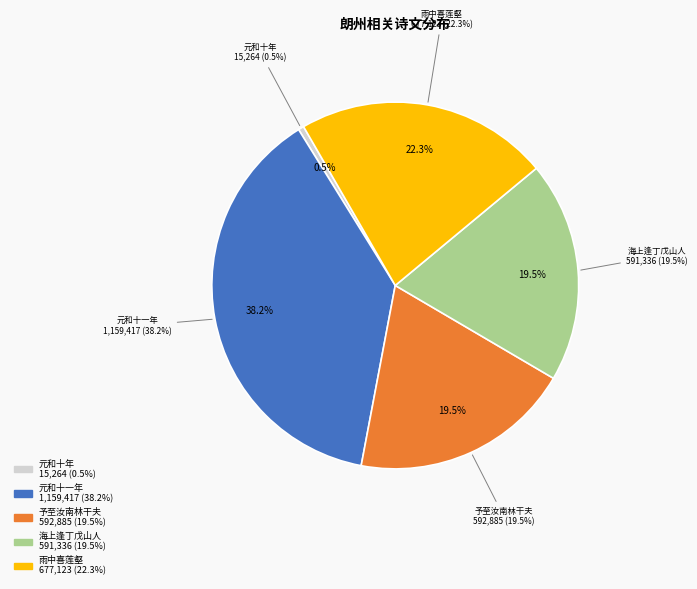

Count the number of slices in the pie.

5